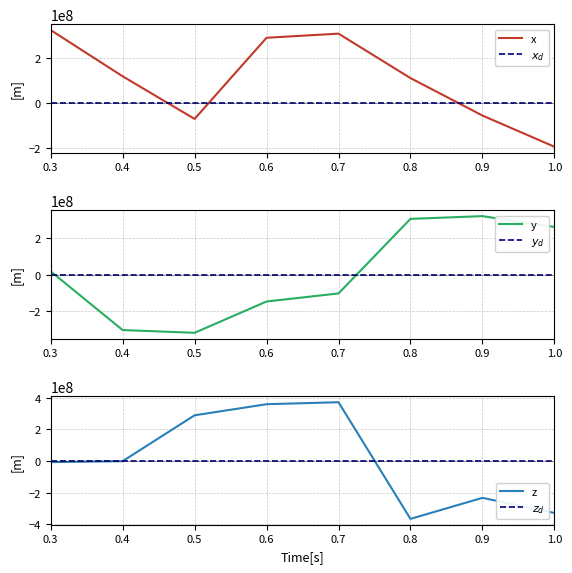

What position from the left is 0.6?

4